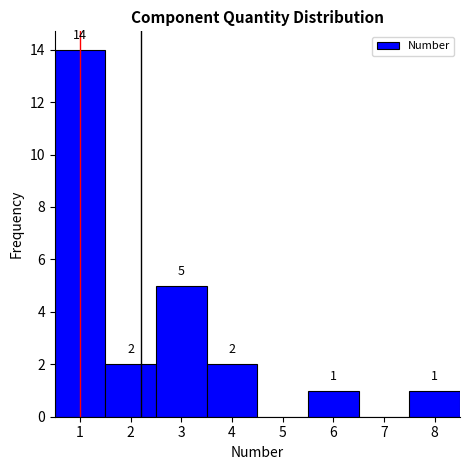

Which range on the x-axis has the tallest bar?

0.5 to 1.5